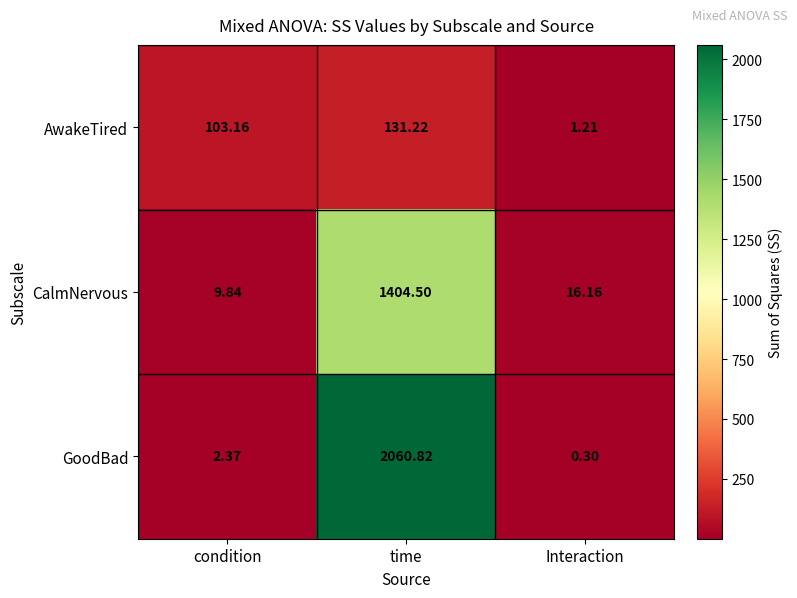

Which series has the widest spread of values?

GoodBad